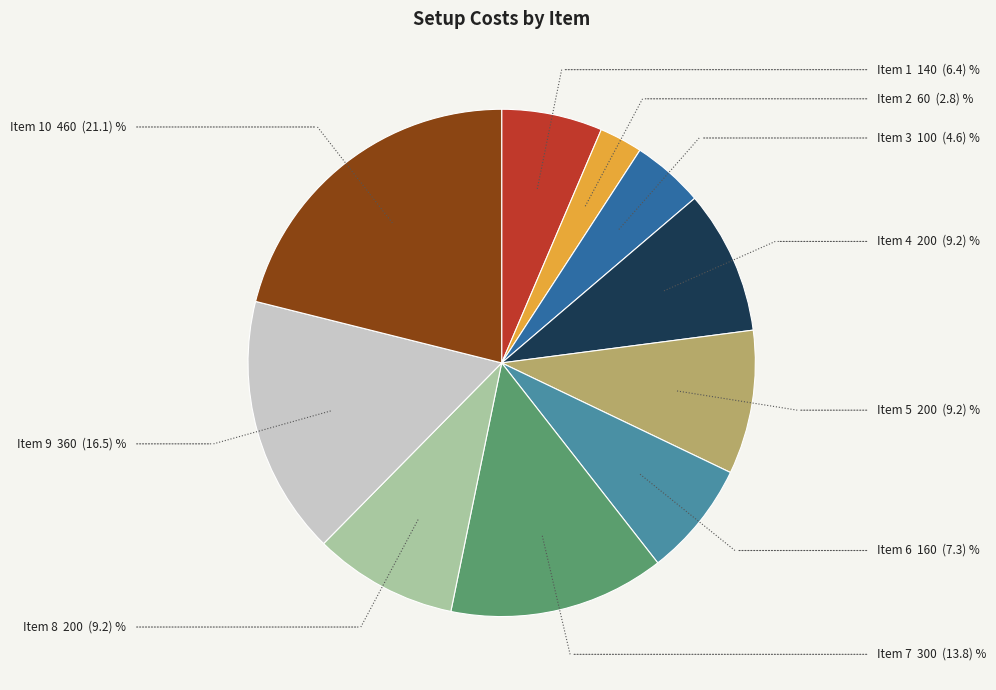

Count the number of slices in the pie.

10